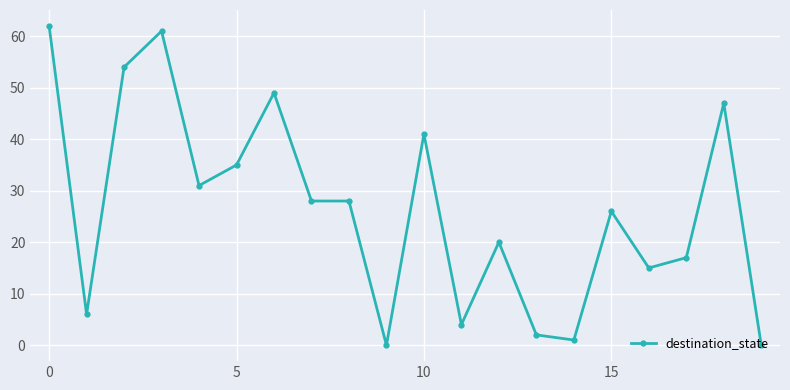

True or false: there are more than 0 points higher than both neighbors.

True